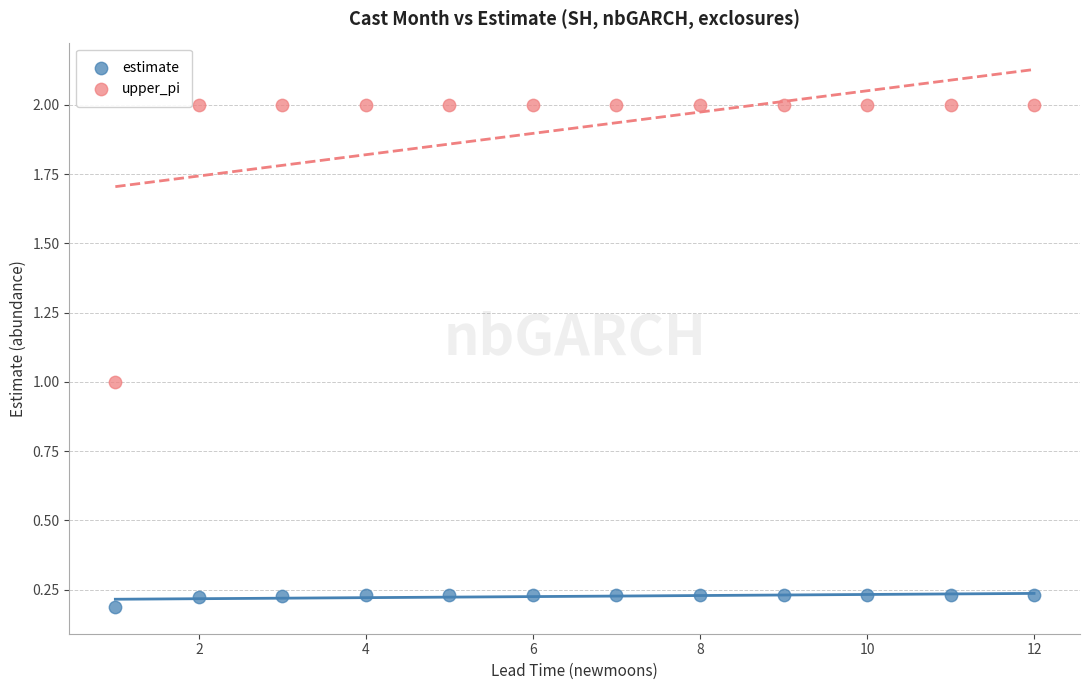

Across all data points, what is the range of X values (max minus min)?

11.0